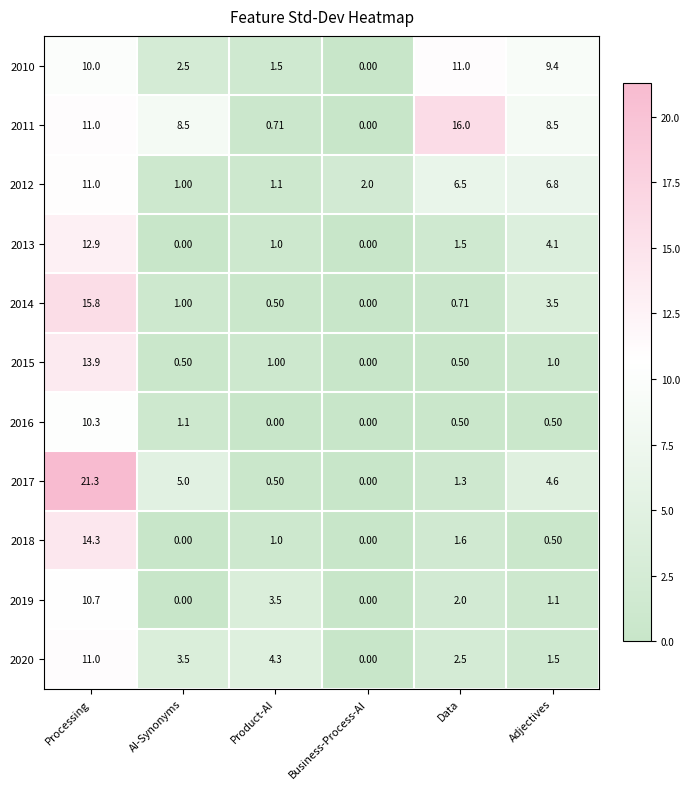

List the labels in order of 2020 value, largest first.

Processing, Product-AI, AI-Synonyms, Data, Adjectives, Business-Process-AI